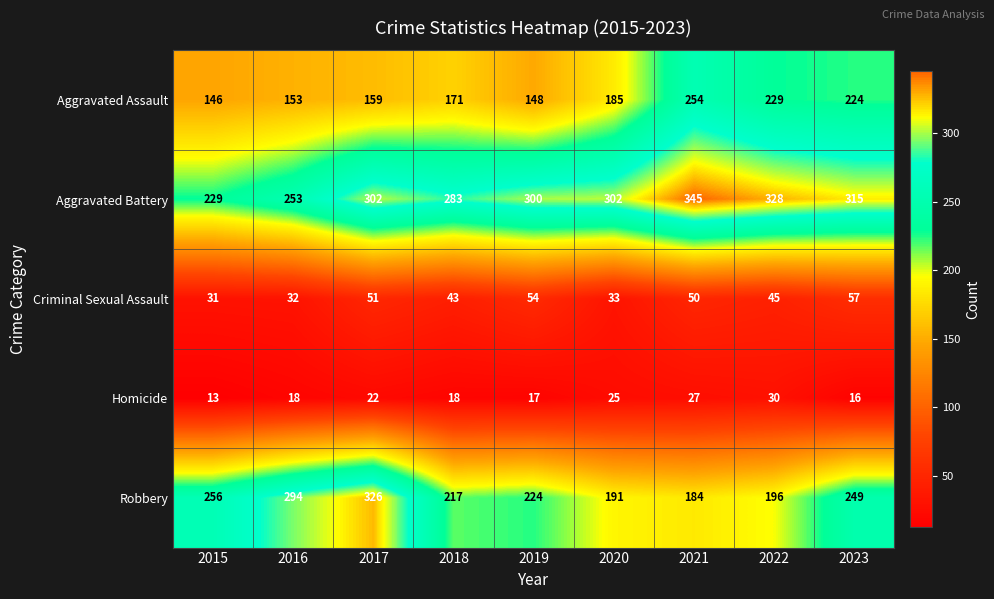

What is the total value across all series at 2020?

736